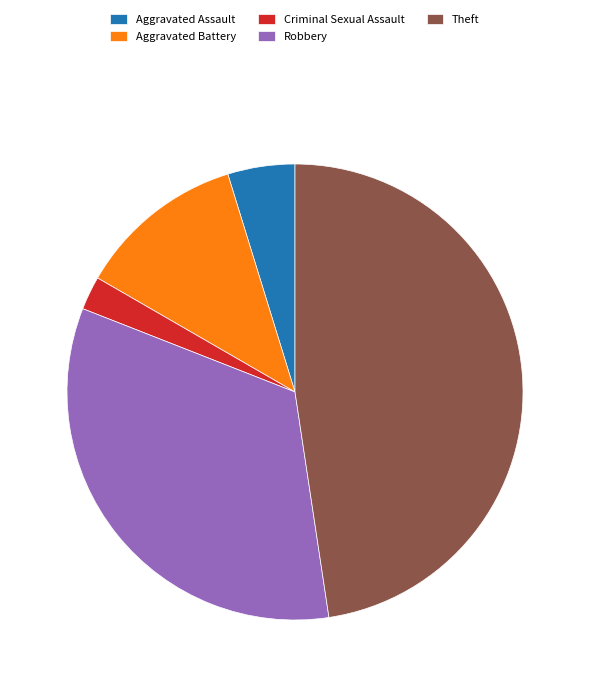

Rank the categories by value from lowest to highest.

Criminal Sexual Assault, Aggravated Assault, Aggravated Battery, Robbery, Theft